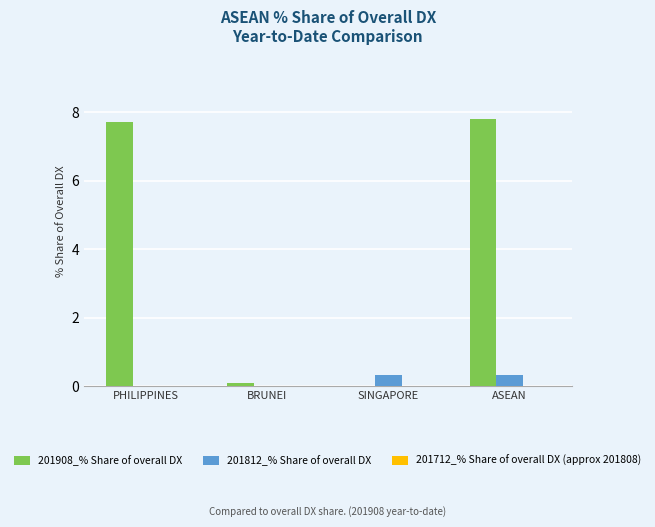

Is the value of 201908_% Share of overall DX at ASEAN greater than the value of 201812_% Share of overall DX at PHILIPPINES?

Yes